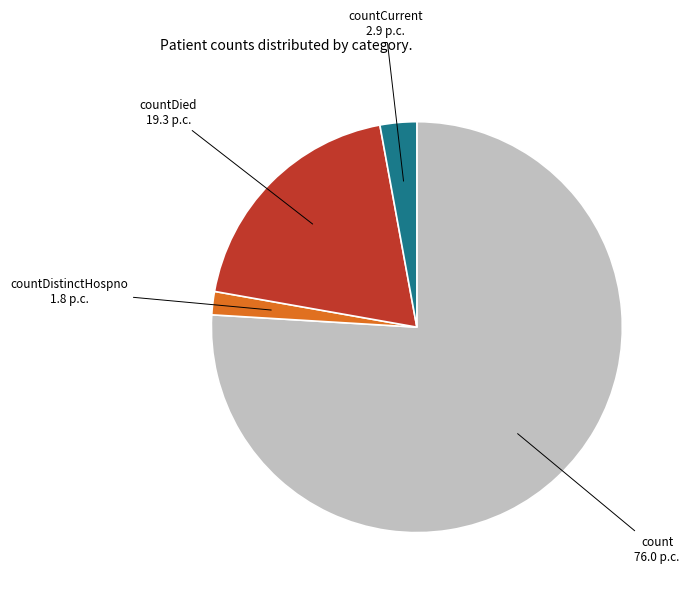

Count the number of slices in the pie.

4